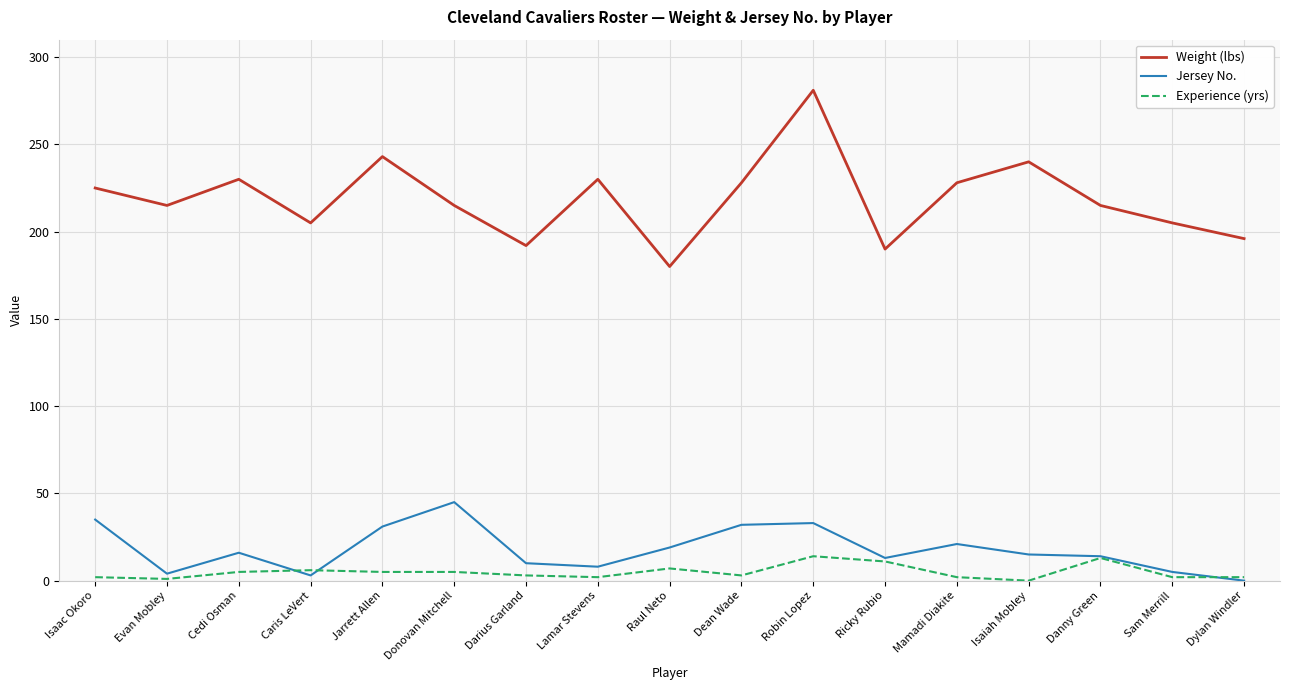

What is the maximum value for Experience (yrs)?

14